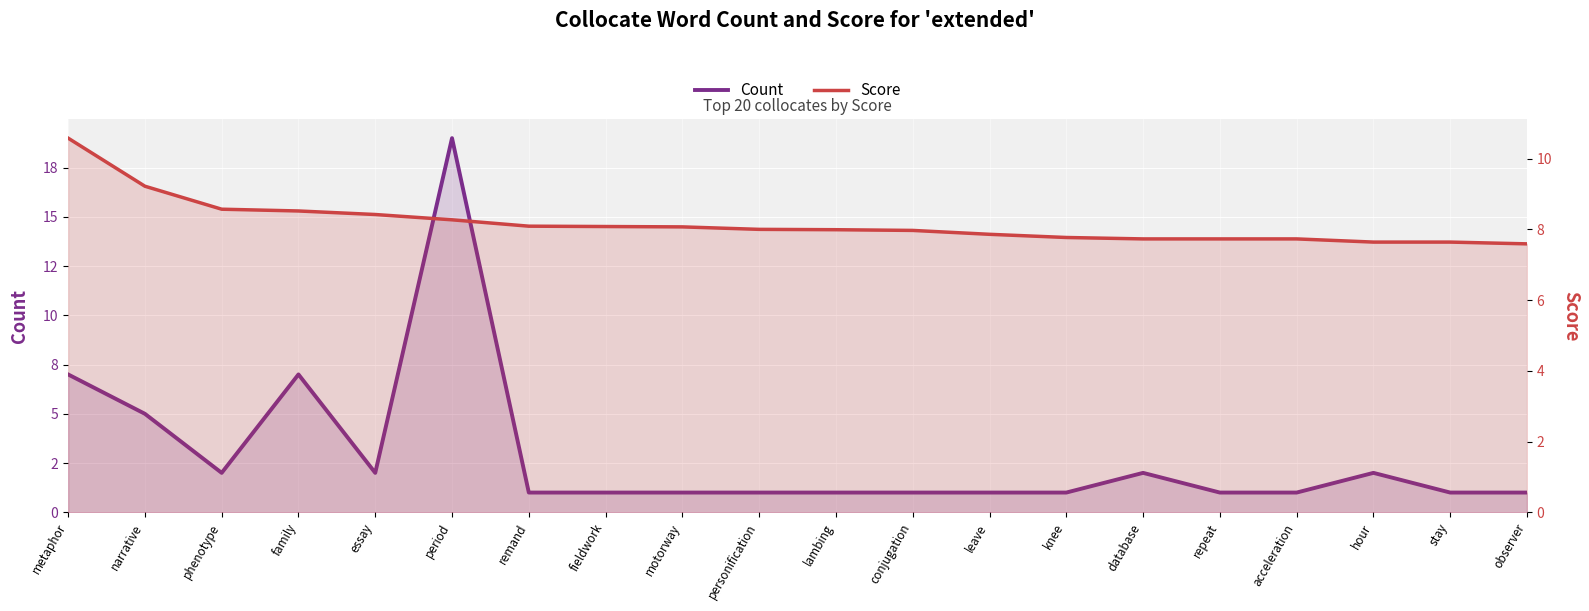

What is the sum of the Count values at hour and conjugation?

3.0